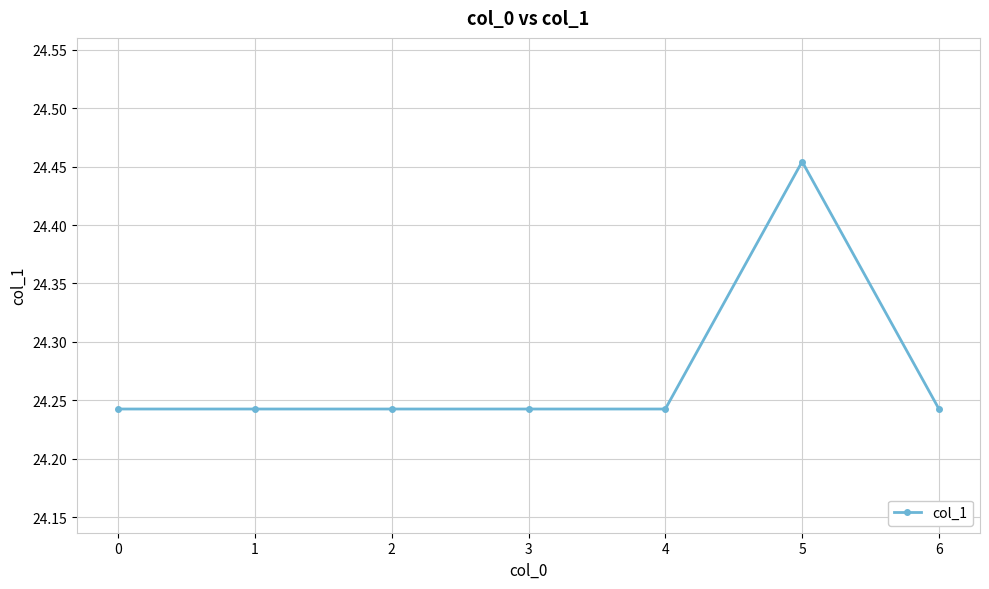

Between 3 and 5, which is larger?

5